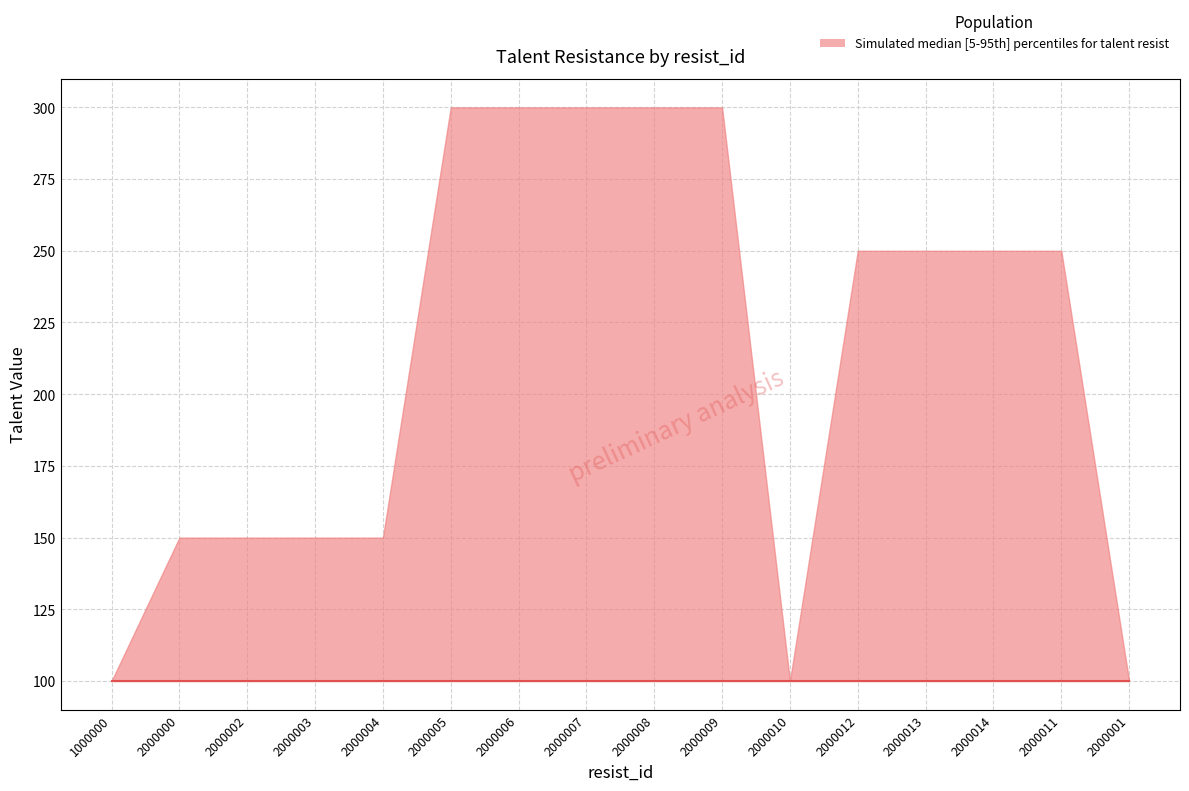

True or false: talent_4 has a value of 136 at 2000011.

False